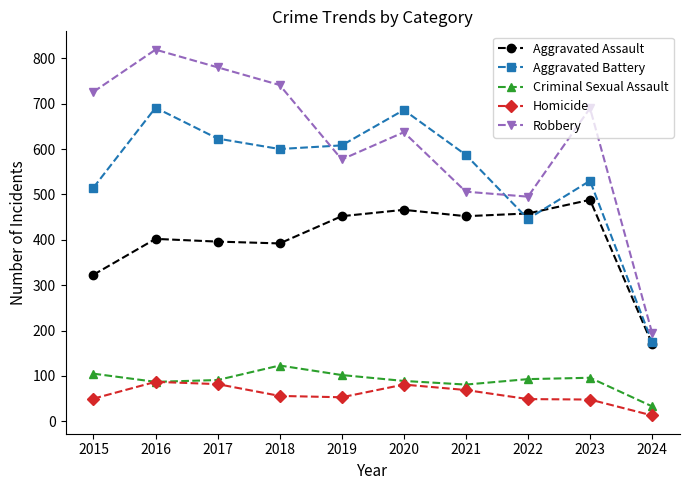

What is the minimum value shown in the chart?

13